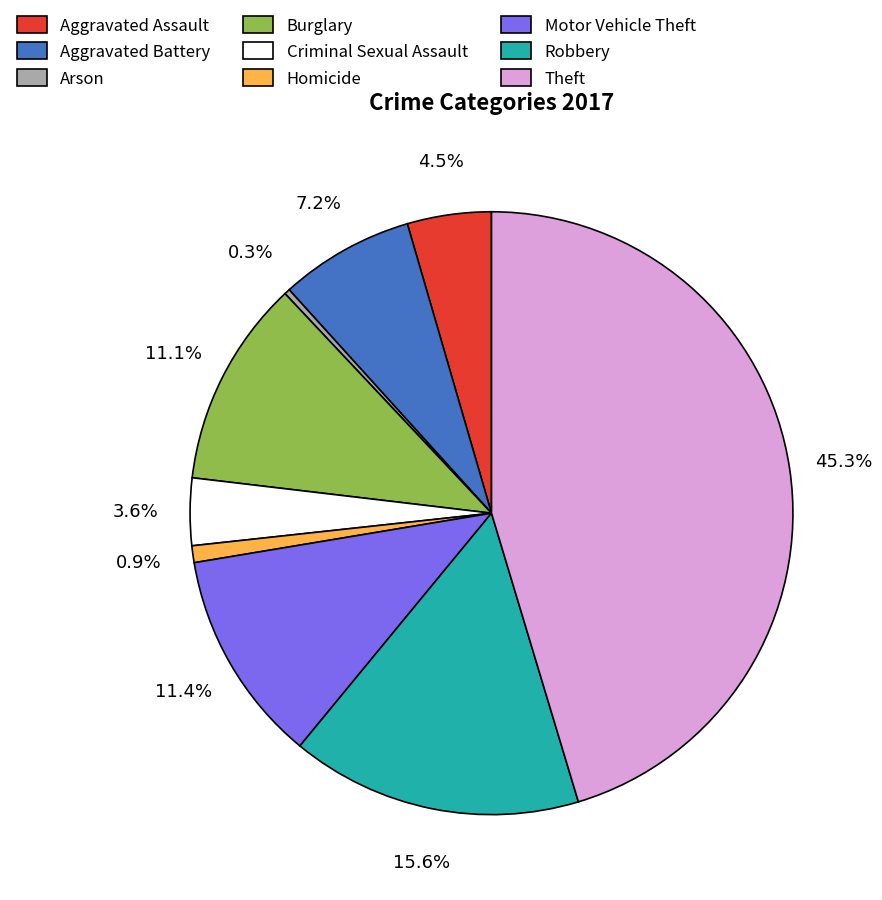

Which has a higher value, Homicide or Arson?

Homicide